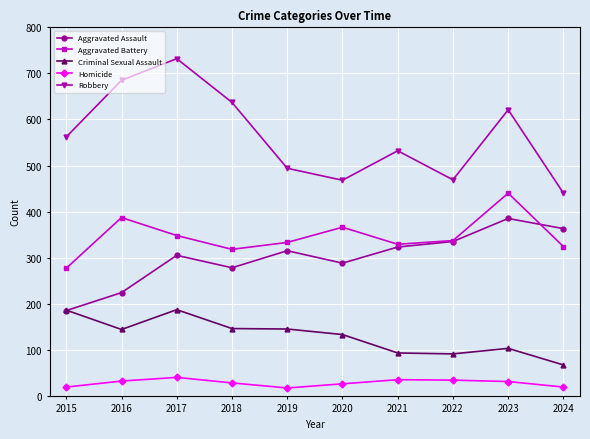

What is the greatest value displayed?

732